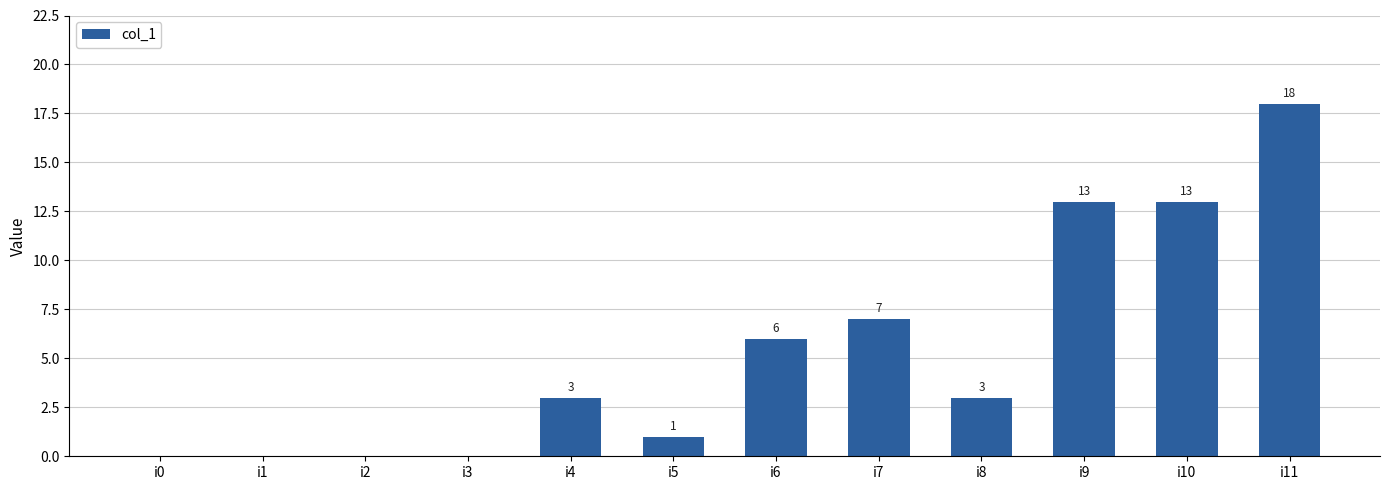

What is the maximum value shown in the chart?

18